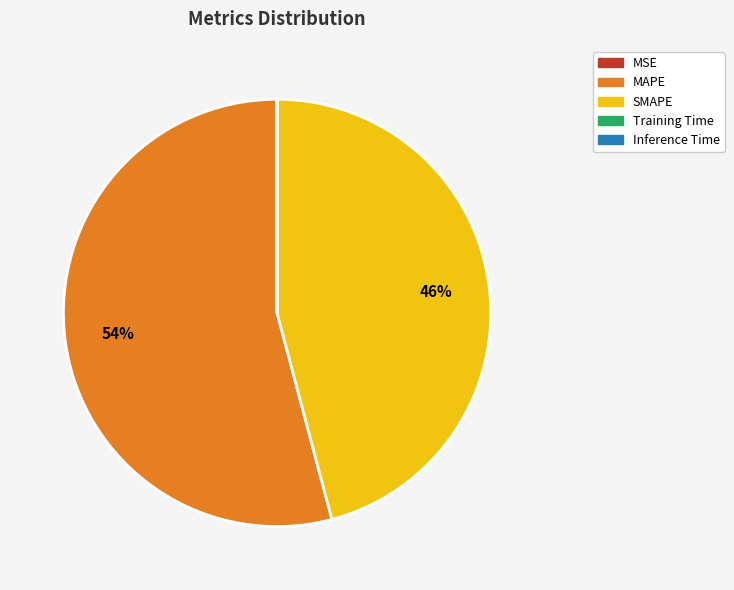

Do SMAPE and MAPE together represent more than half of the pie?

Yes